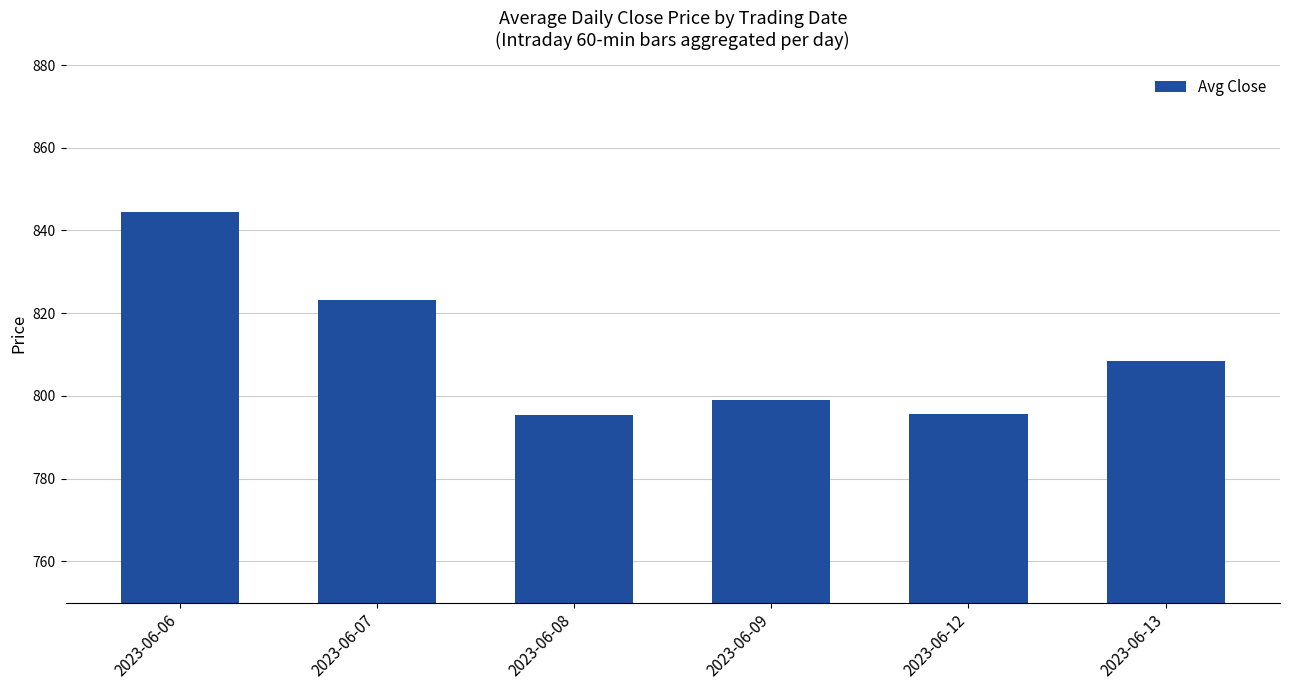

True or false: the data shows 844.6 at 2023-06-06.

True